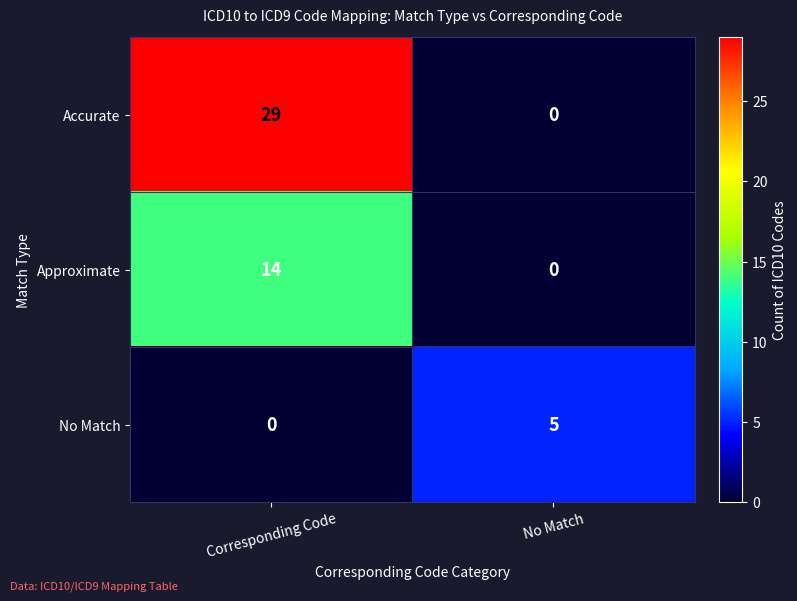

Reading right to left, list all the values displayed in this chart.

Accurate: 0	29
Approximate: 0	14
No Match: 5	0